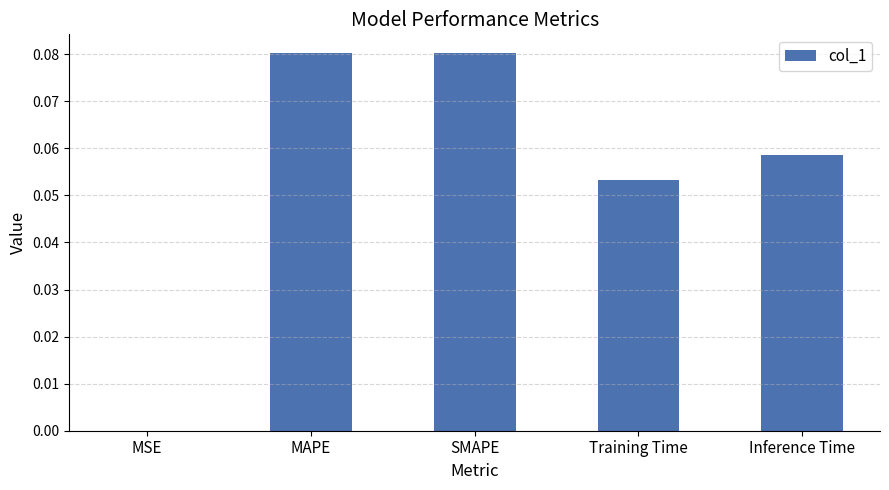

What is the sum of all values?

0.3